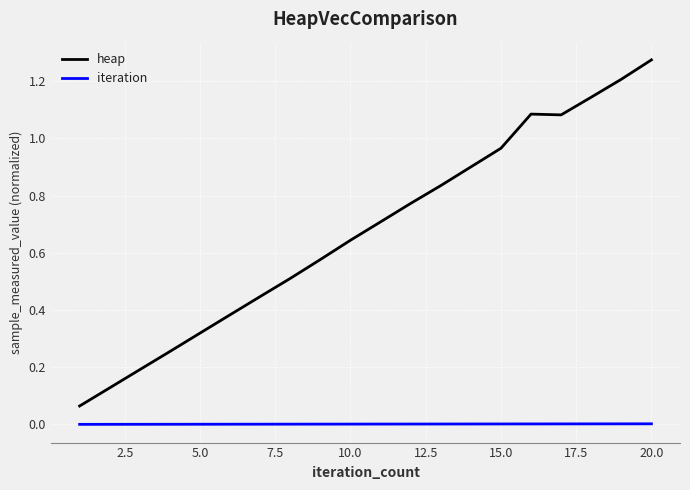

How many categories are shown in the chart?

20